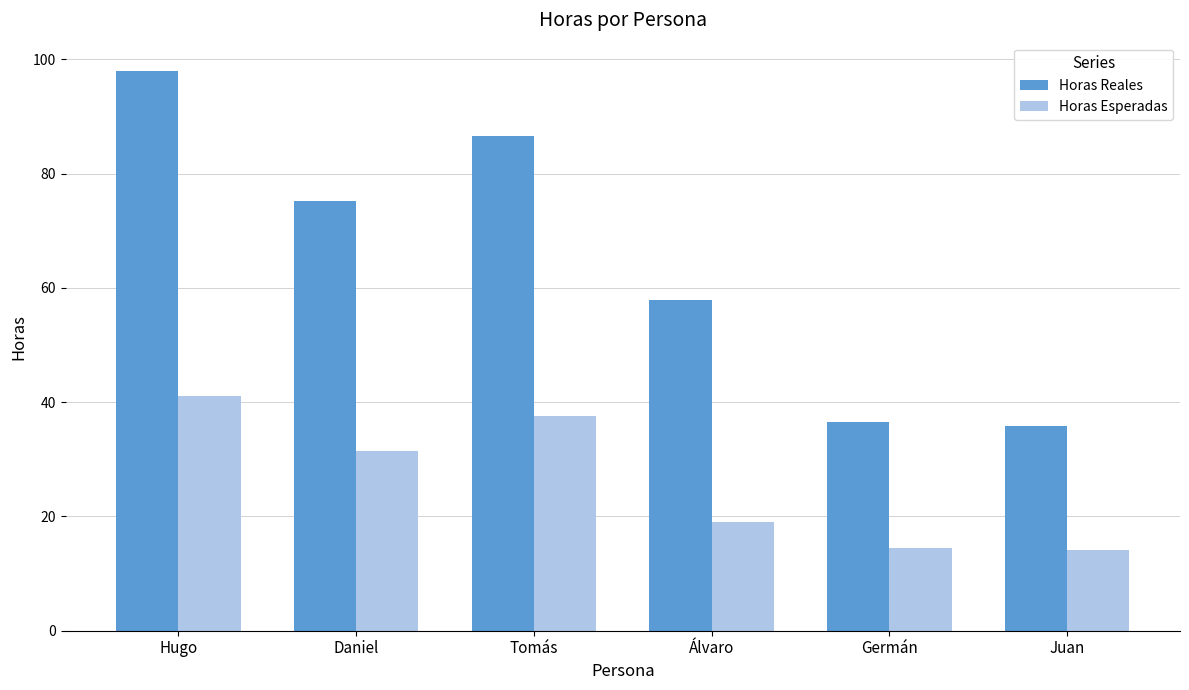

What is the maximum value for Horas Reales?

98.0